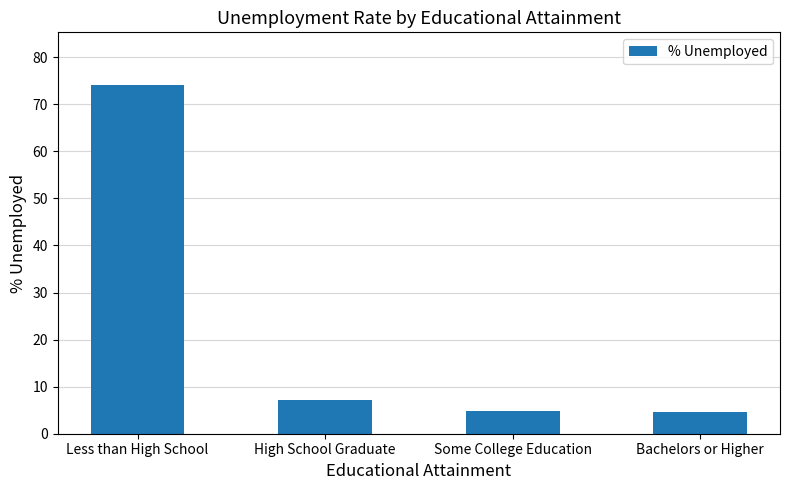

What is the difference between the maximum and minimum values?

69.5